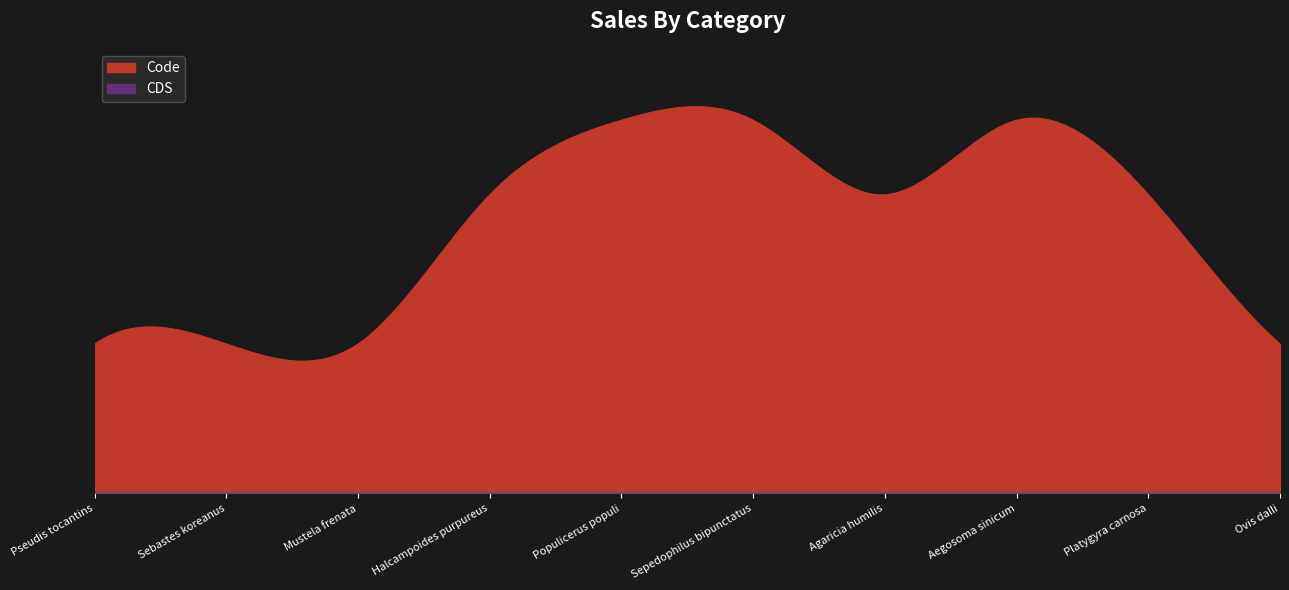

The Code series shows 2 at Ovis dalli. True or false?

True